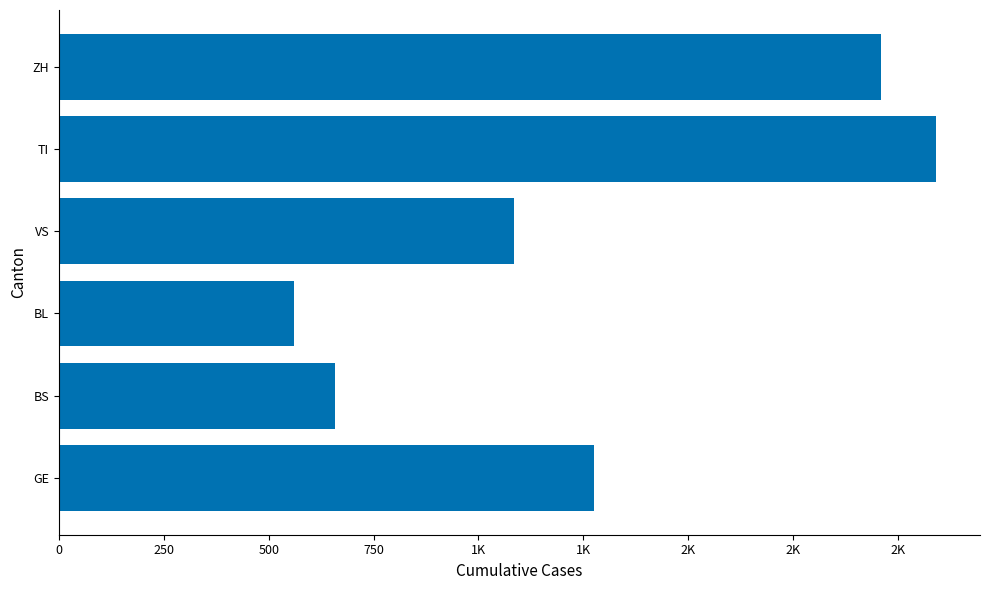

Are the bars horizontal?

Yes